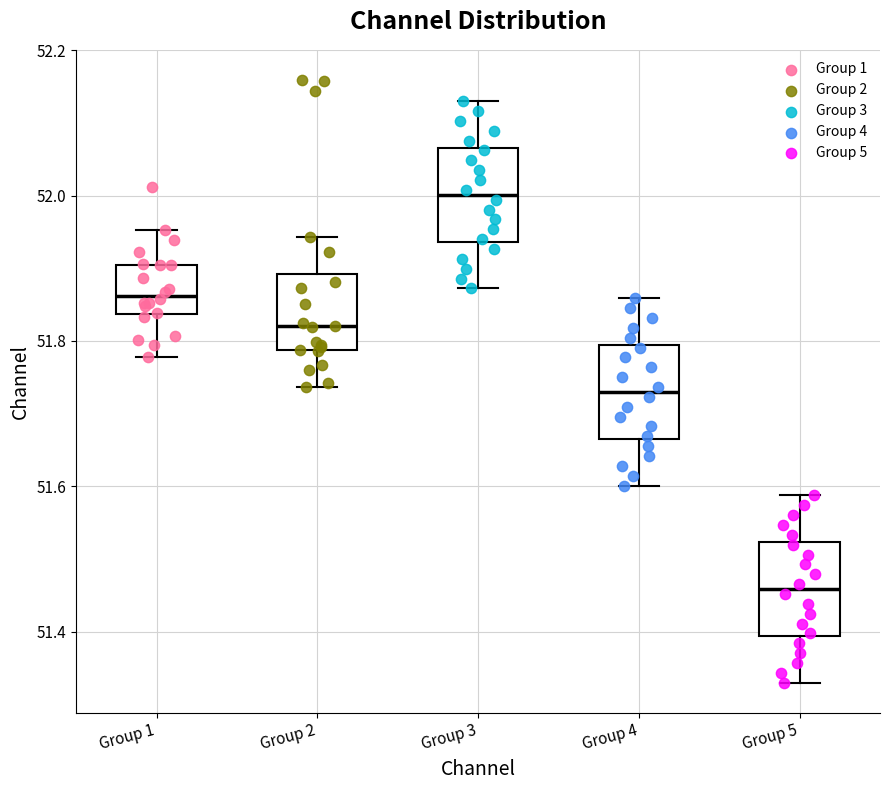

Where does the upper whisker of the box for Group 5 end on the y-axis? The values are not printed on the chart, so give them approximately, as read against the axis.

51.58